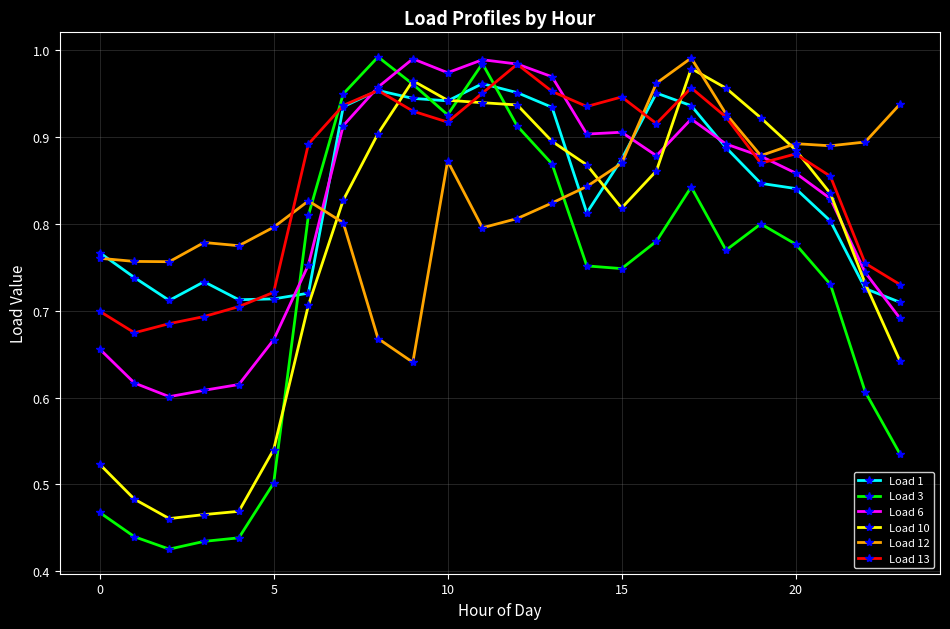

After their last crossing, which series has the higher values: Load 6 or Load 10?

Load 6